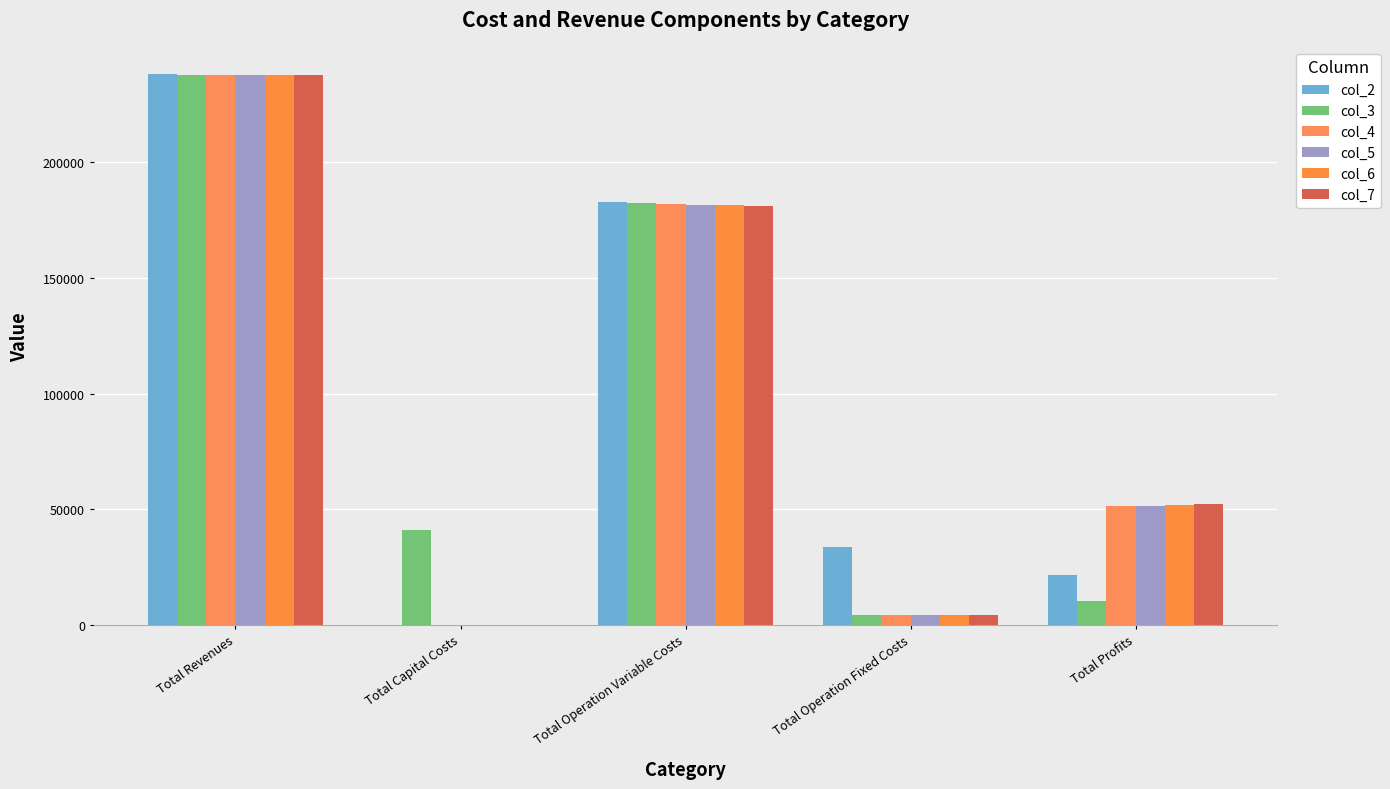

Reading left to right, list all the values displayed in this chart.

col_2: 238067.9	0.0	183011.3	33627.6	21429.0
col_3: 237607.5	40800.0	182349.2	4287.5	10170.8
col_4: 237607.5	0.0	182047.7	4287.5	51272.4
col_5: 237607.5	0.0	181745.6	4287.5	51574.4
col_6: 237607.5	0.0	181443.2	4287.5	51876.8
col_7: 237607.5	0.0	181140.4	4287.5	52179.7